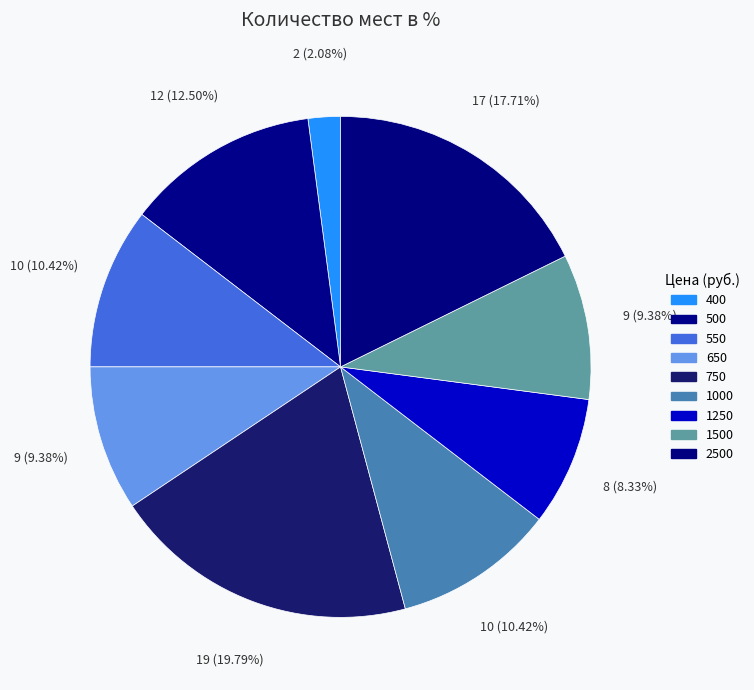

Is it true that 2500 is 18% of the pie?

True